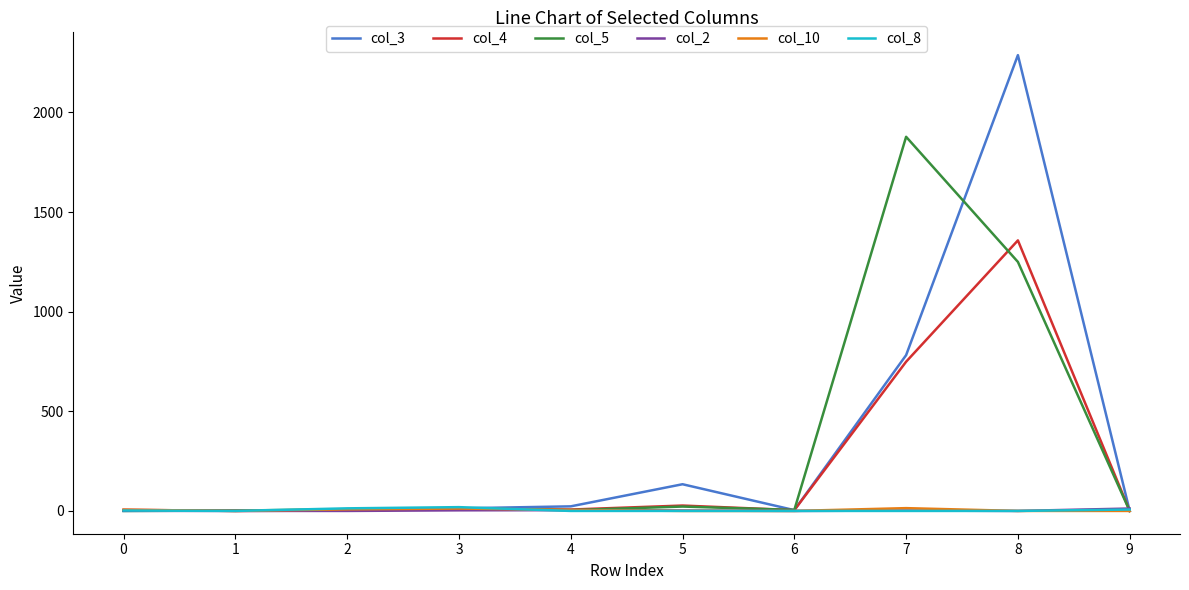

Which series has the widest spread of values?

col_3